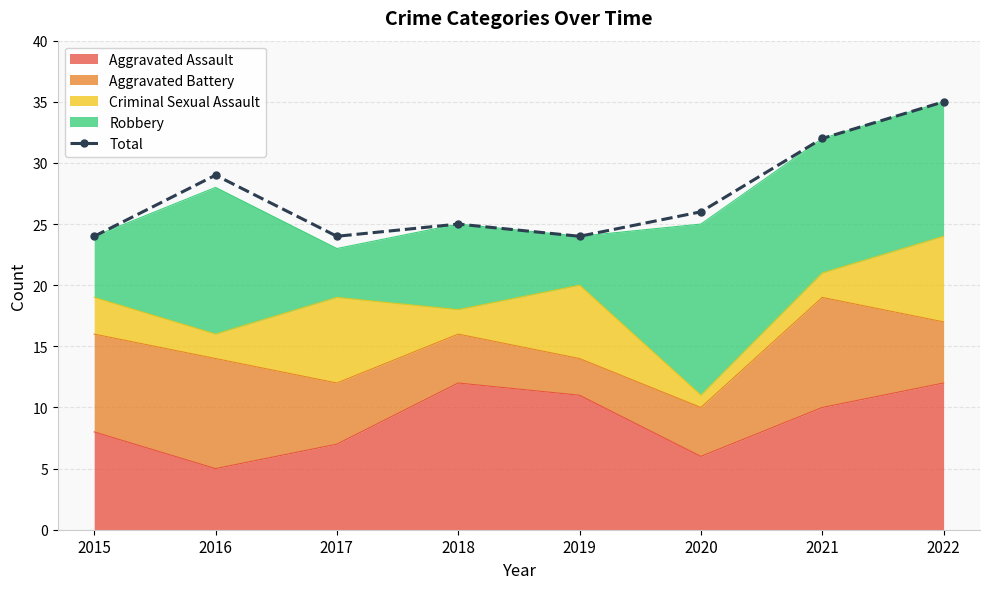

What is the difference between the values at 2016 and 2022?

6